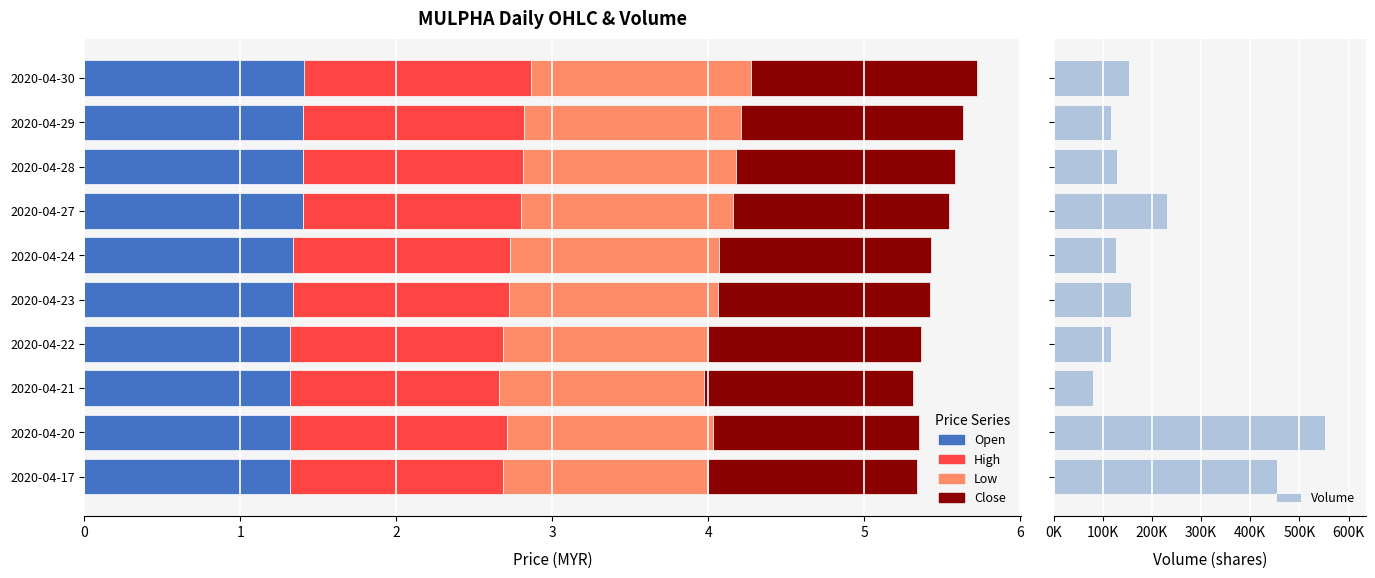

Does the chart contain stacked bars?

No